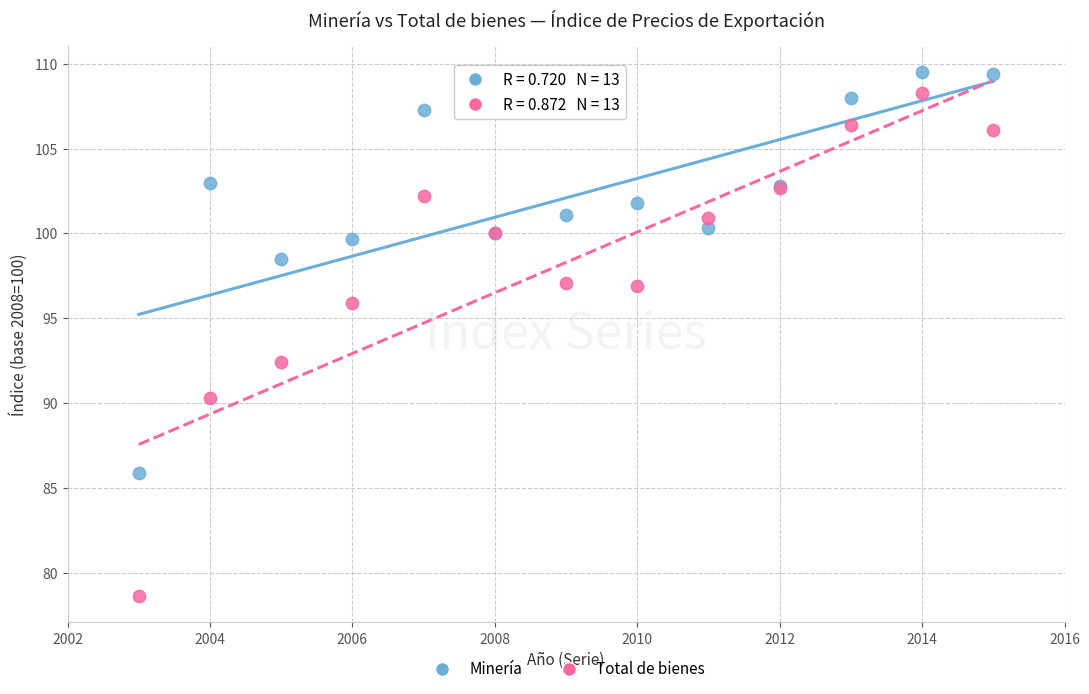

Which series reaches the maximum Y coordinate?

Minería